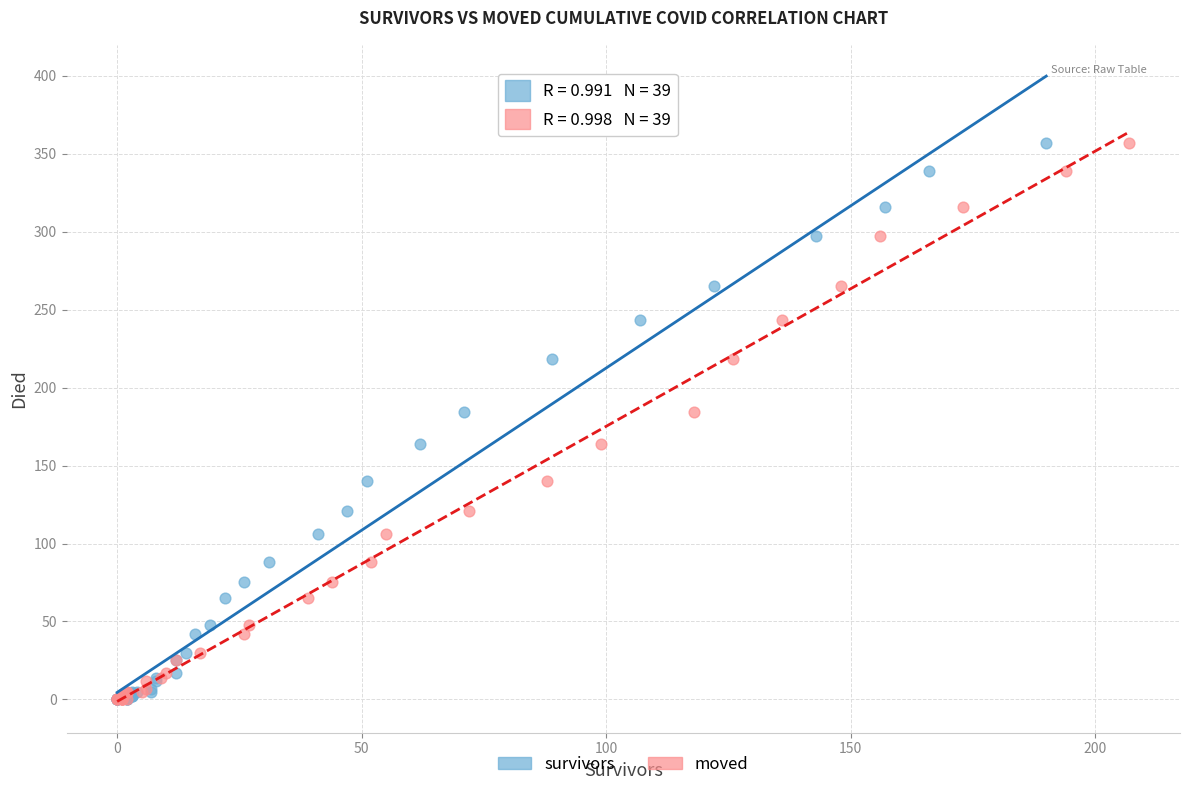

What are all the series names shown in the legend?

survivors, moved